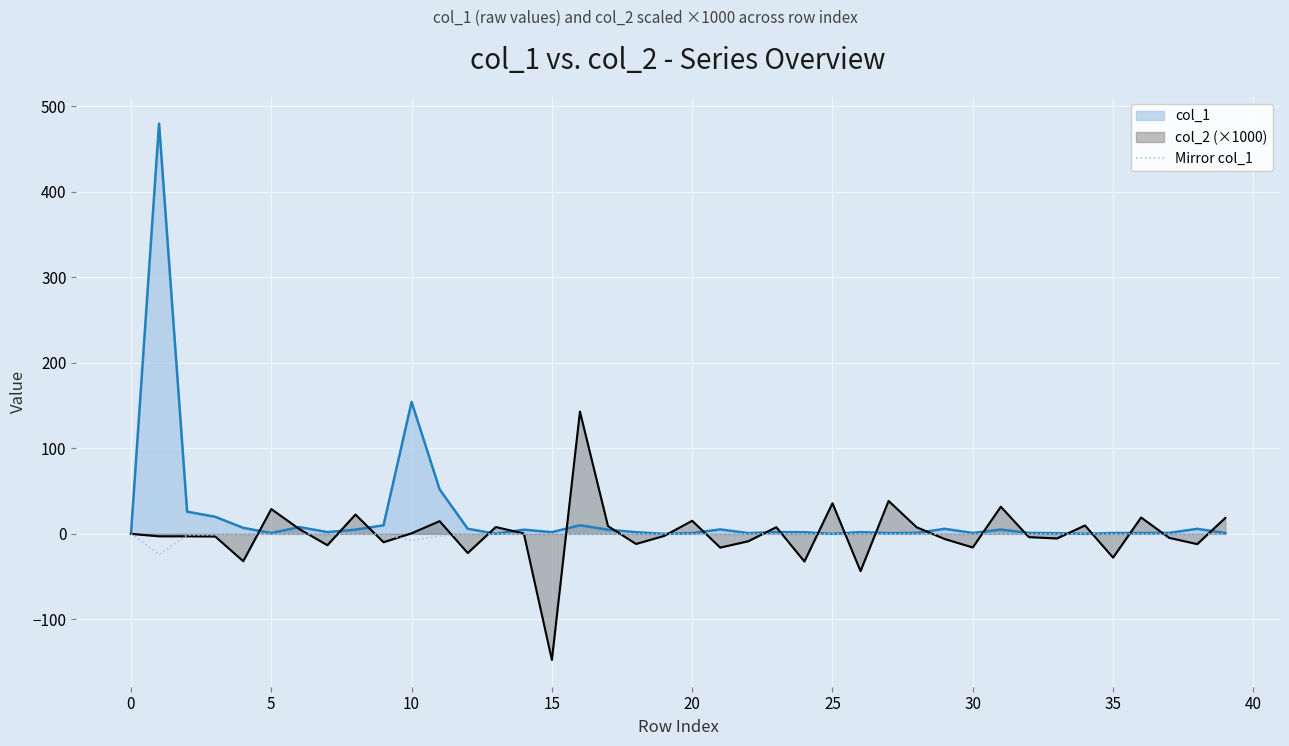

Which category has the lowest value across all series?

15